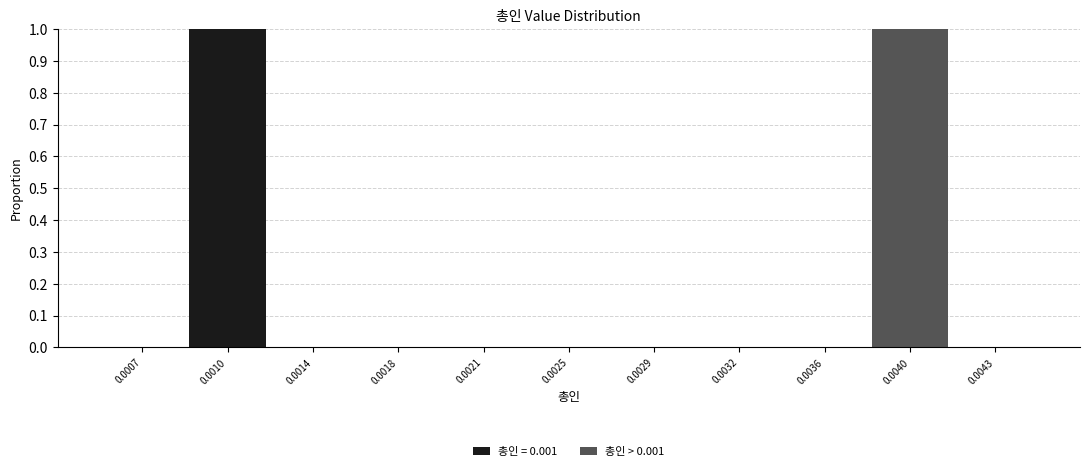

Reading left to right, list the values for the 총인 = 0.001 series.

0.0007=0	0.0010=1	0.0014=0	0.0018=0	0.0021=0	0.0025=0	0.0029=0	0.0032=0	0.0036=0	0.0040=0	0.0043=0